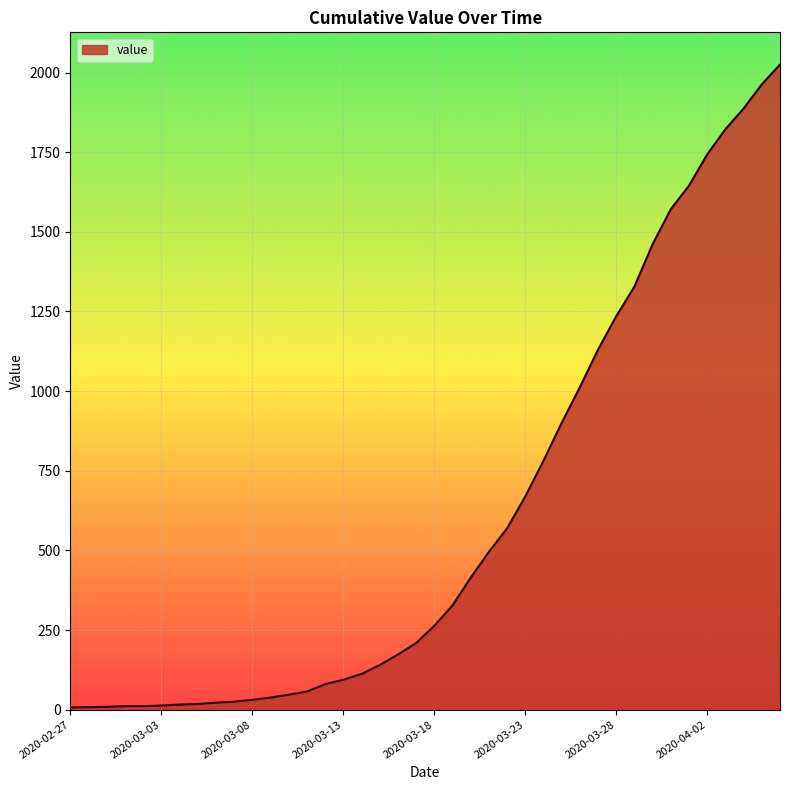

How many lines are shown in the chart?

1